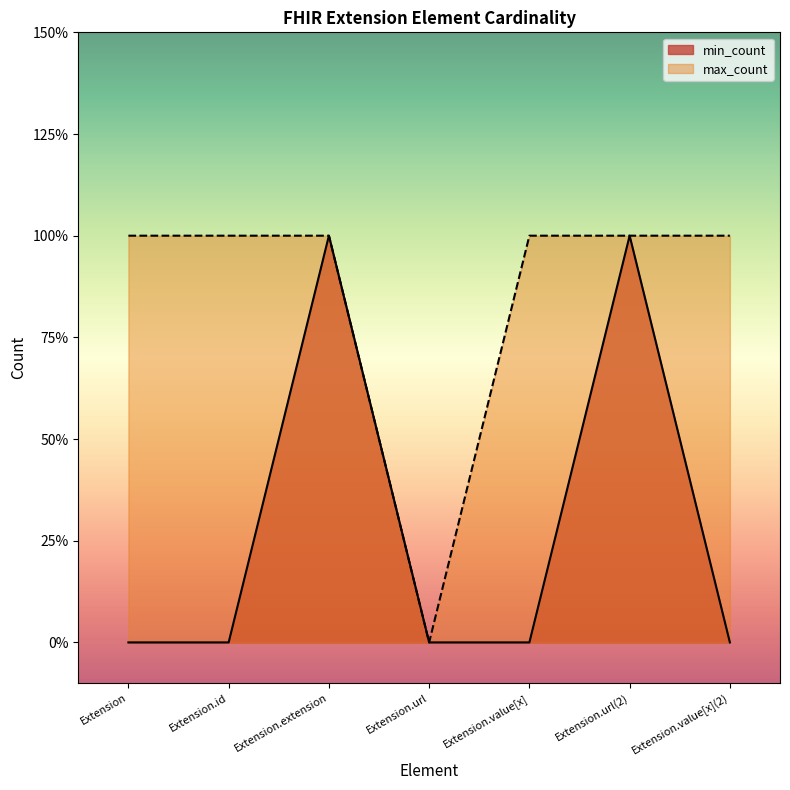

Which series has the largest range (max minus min)?

min_count